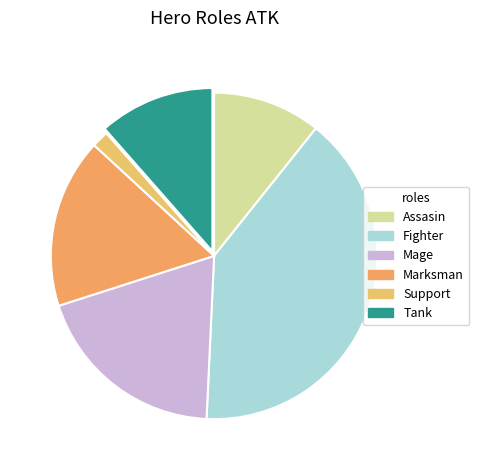

Is there a majority slice in this chart?

No